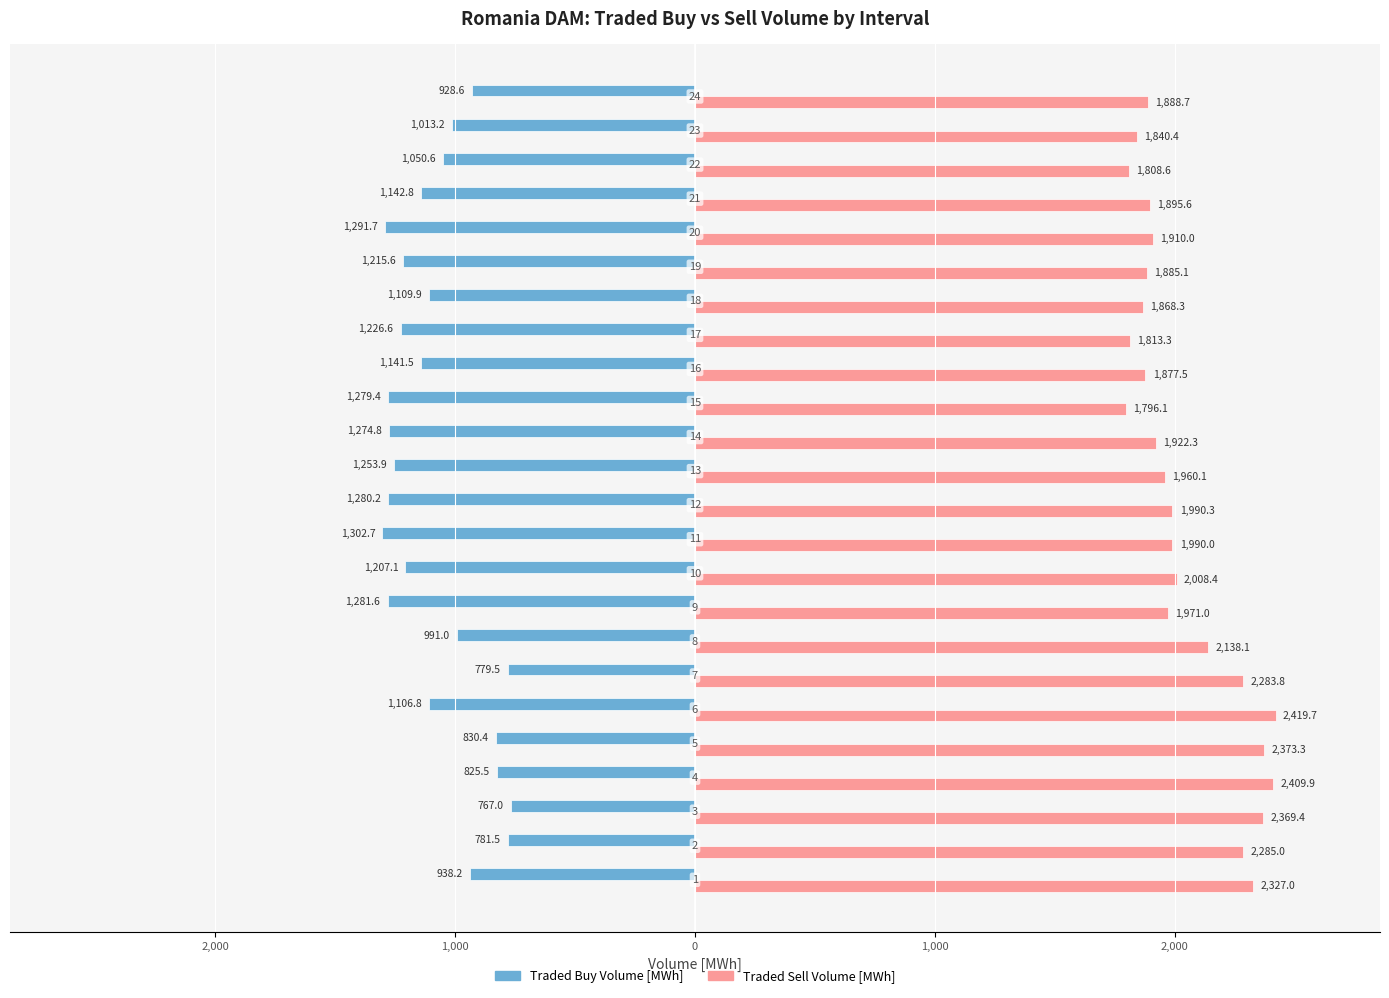

What is the difference between the second highest and minimum values in the Traded Sell Volume [MWh] series?

613.8